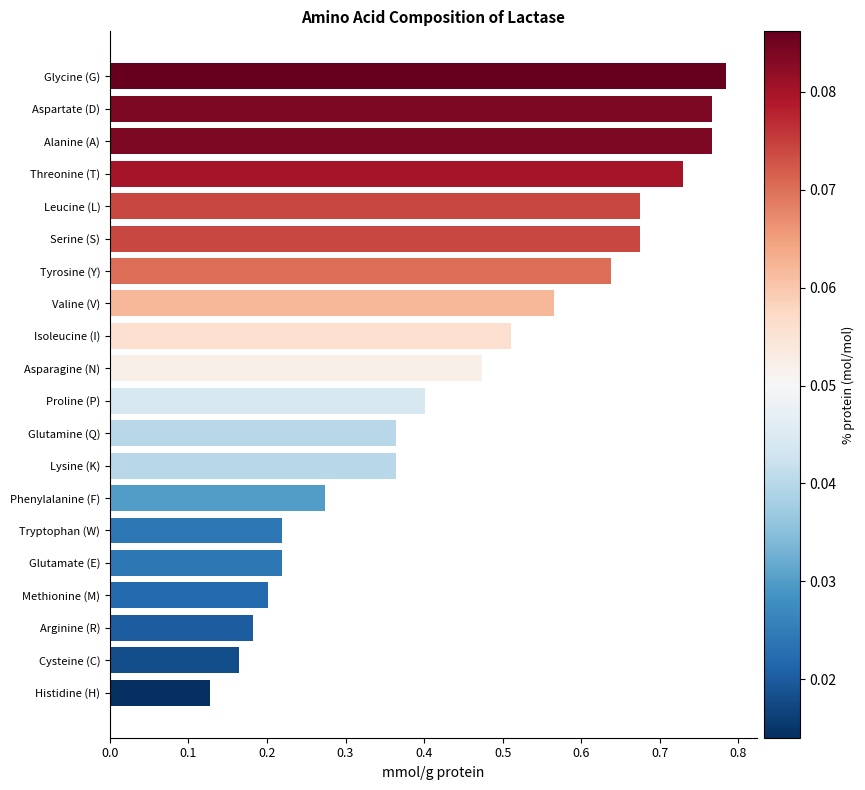

What is the sum of the values at Valine (V) and Aspartate (D)?

1.3